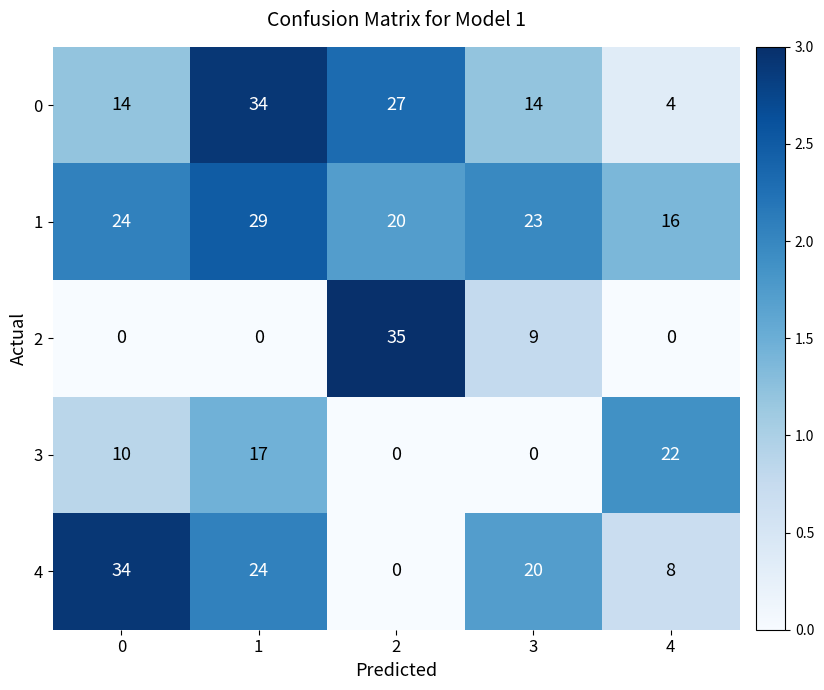

How many distinct data groups are displayed?

5